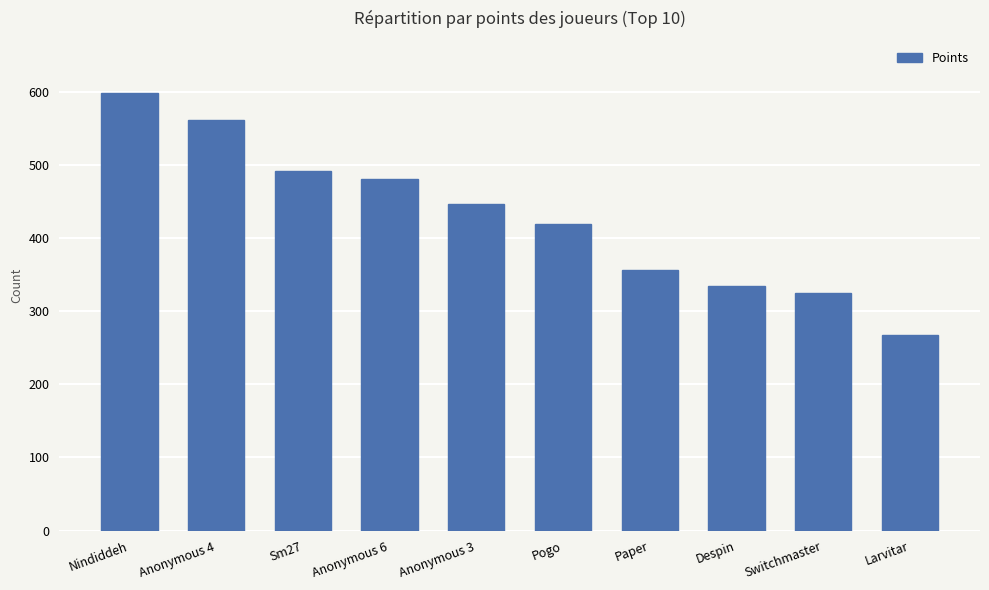

The chart shows a value of 142 at Anonymous 6. True or false?

False